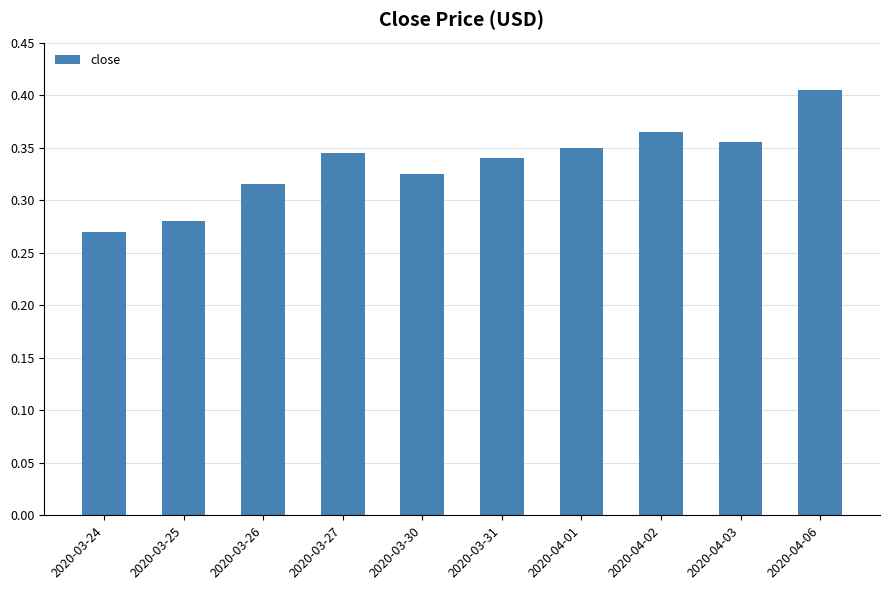

Is it true that the value at 2020-03-27 is 0.2?

False